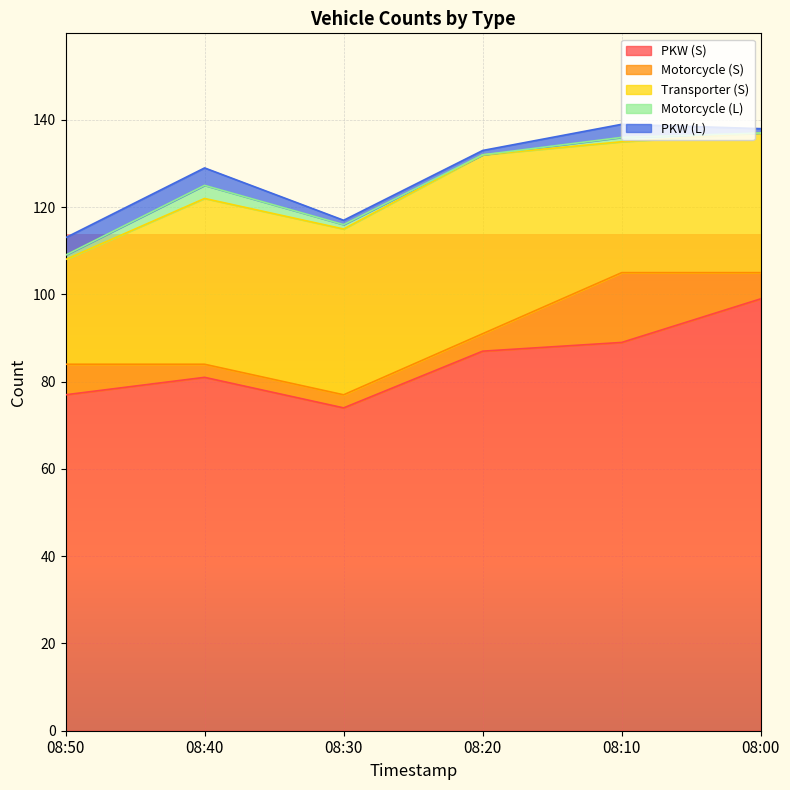

How many lines are shown in the chart?

5